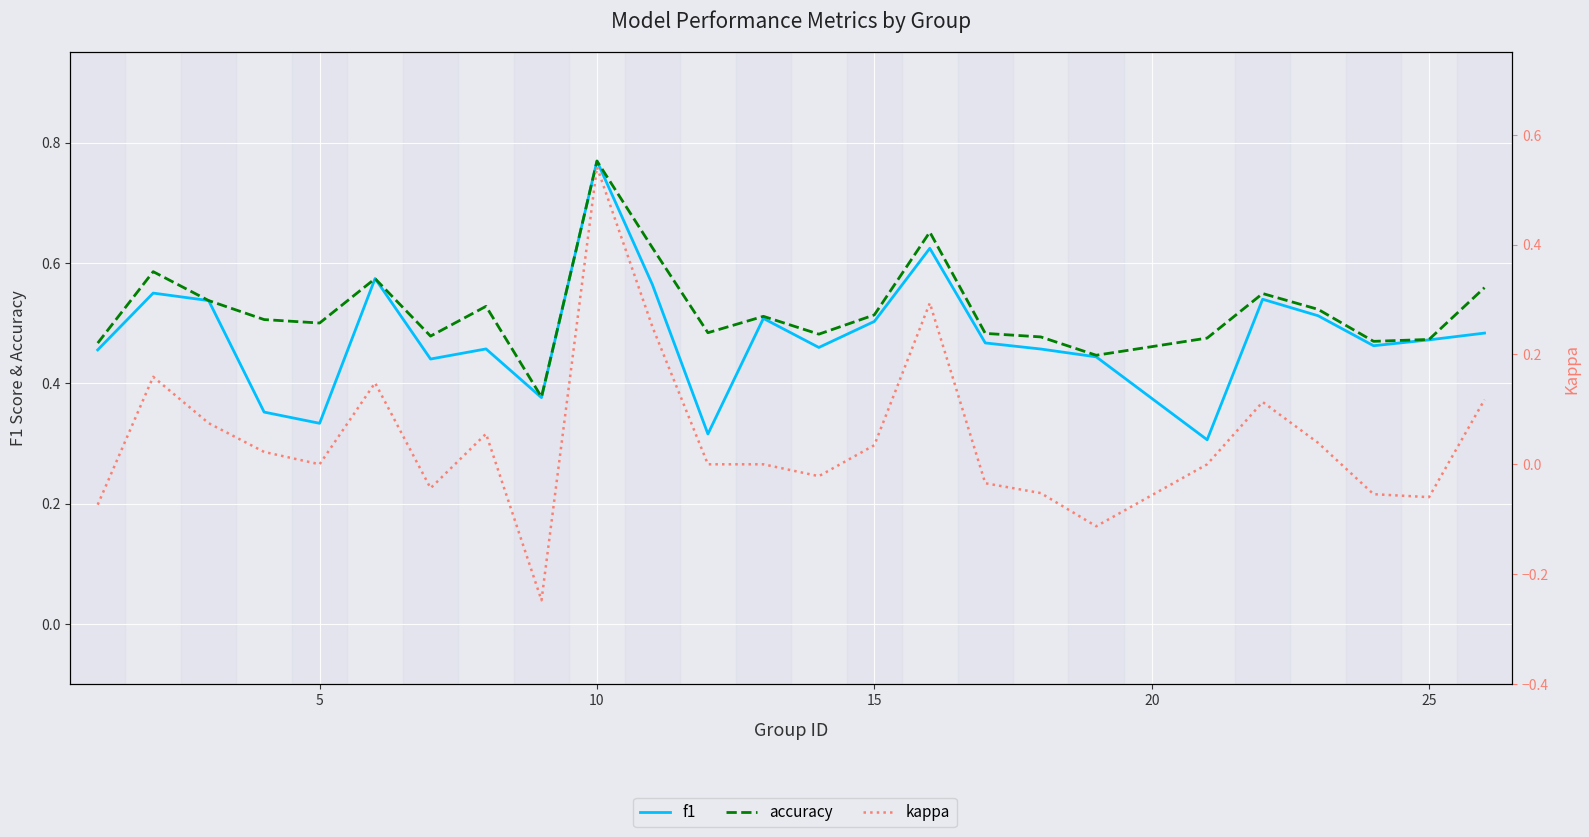

How many distinct data groups are displayed?

3